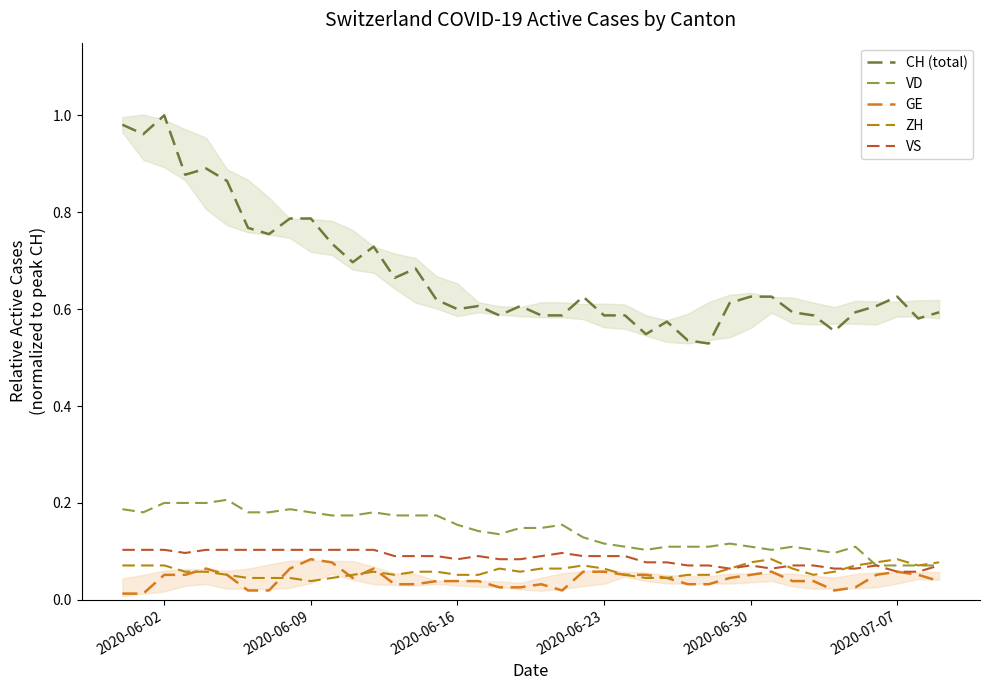

What is the difference between the maximum and minimum values in the GE series?

0.1